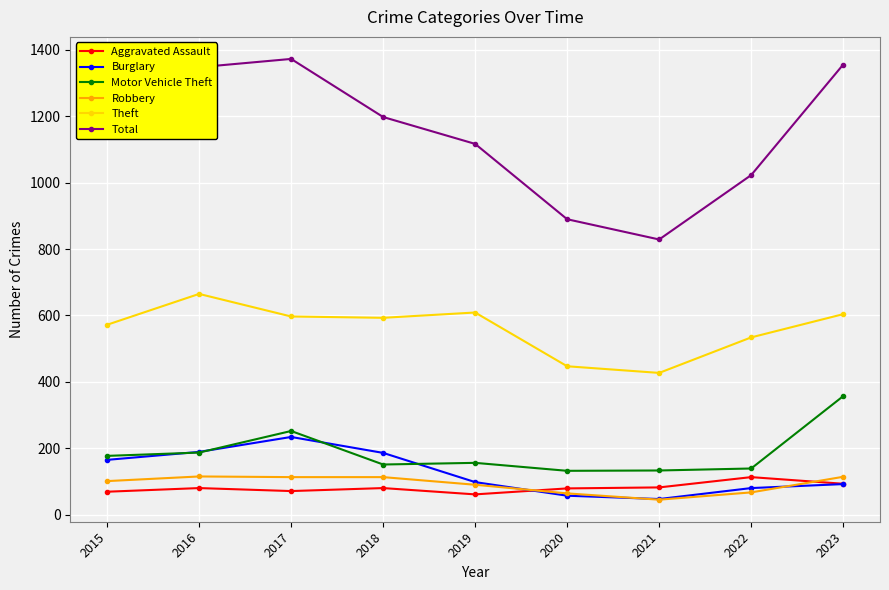

Read the Aggravated Assault value at 2023.

93